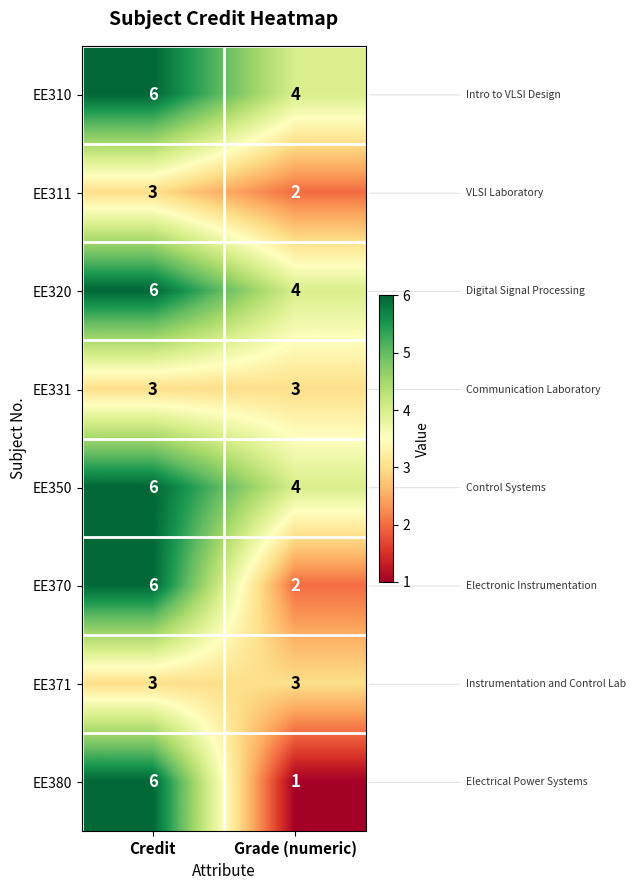

At which label is EE311 closest to 2?

Grade (numeric)